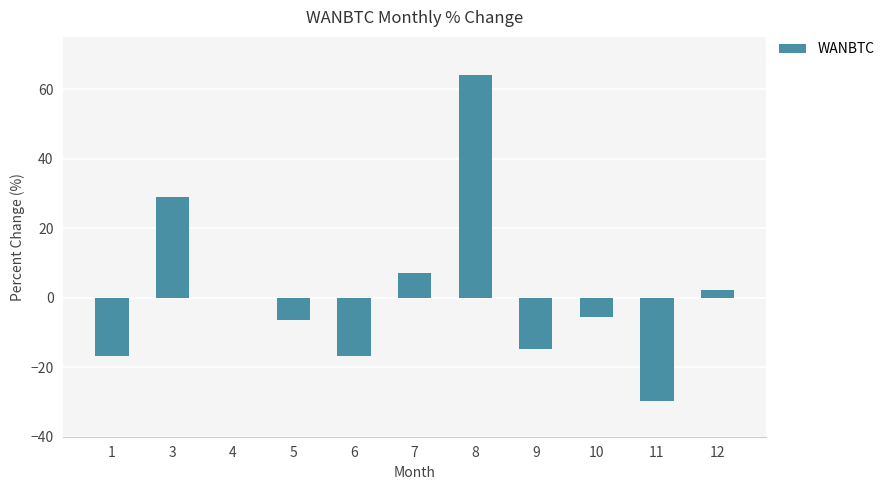

How many data points does each series have?

11